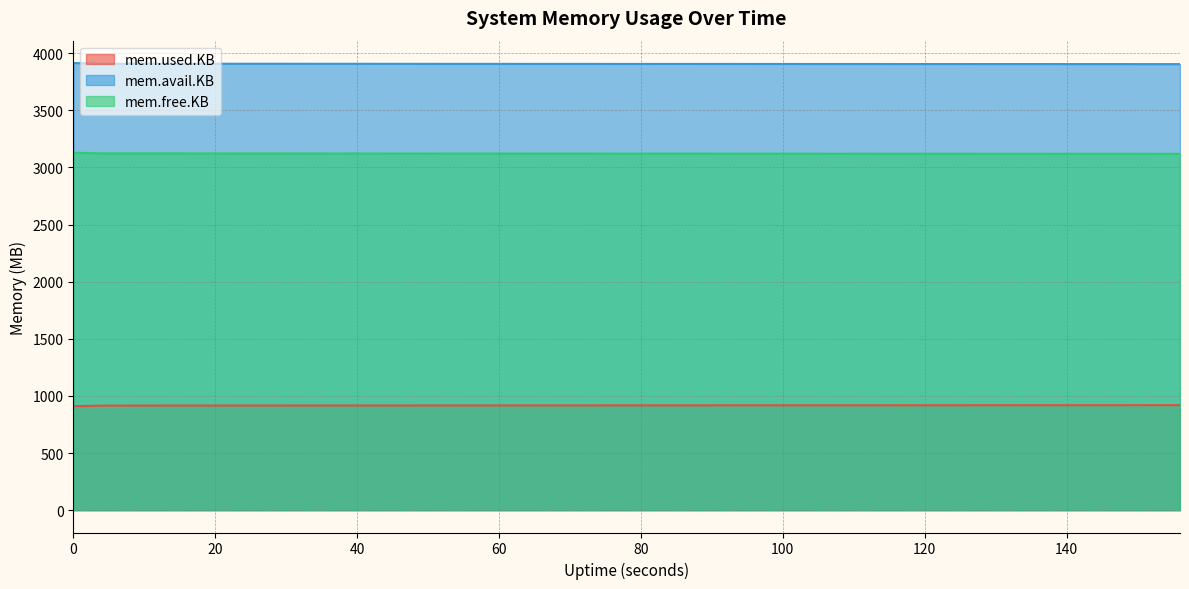

What is the total value across all series at 0?

7952.6